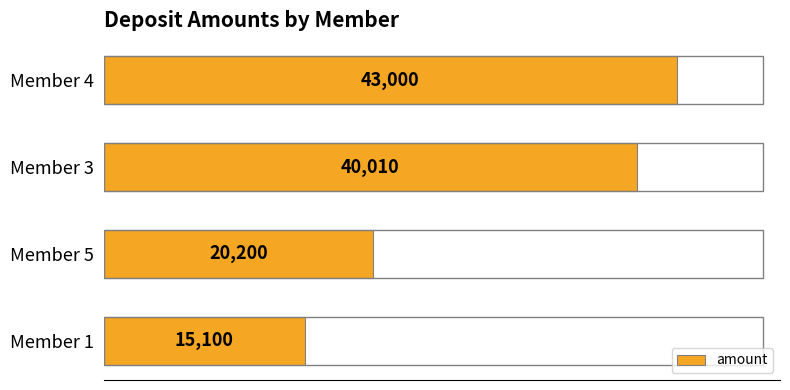

List the labels in order of value, largest first.

Member 4, Member 3, Member 5, Member 1